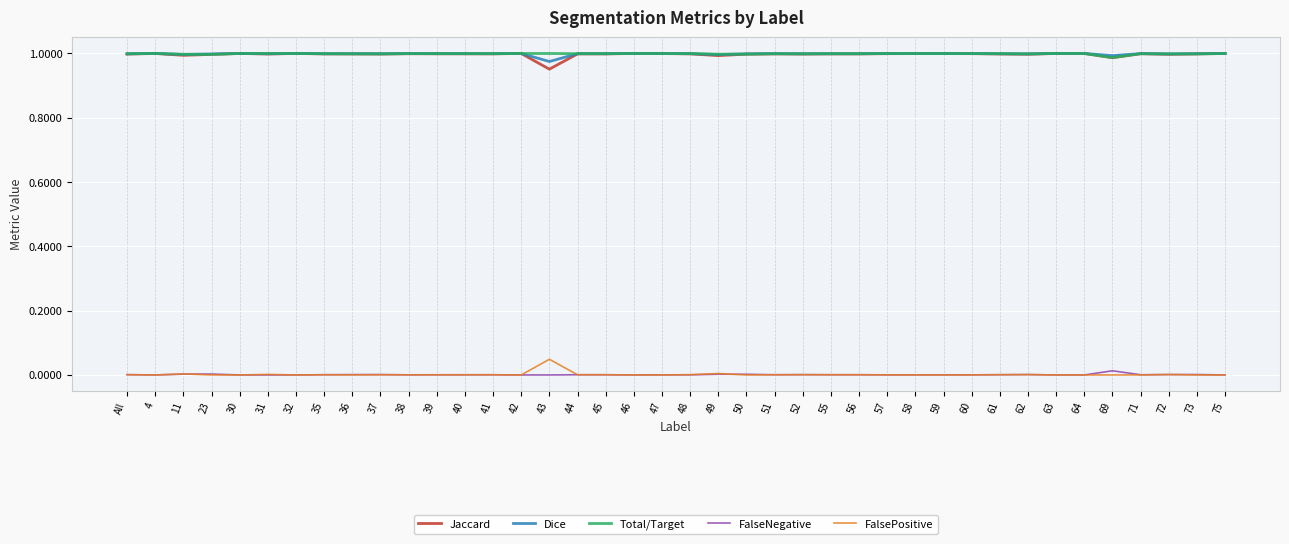

What is the total value across all series at 42?

3.0